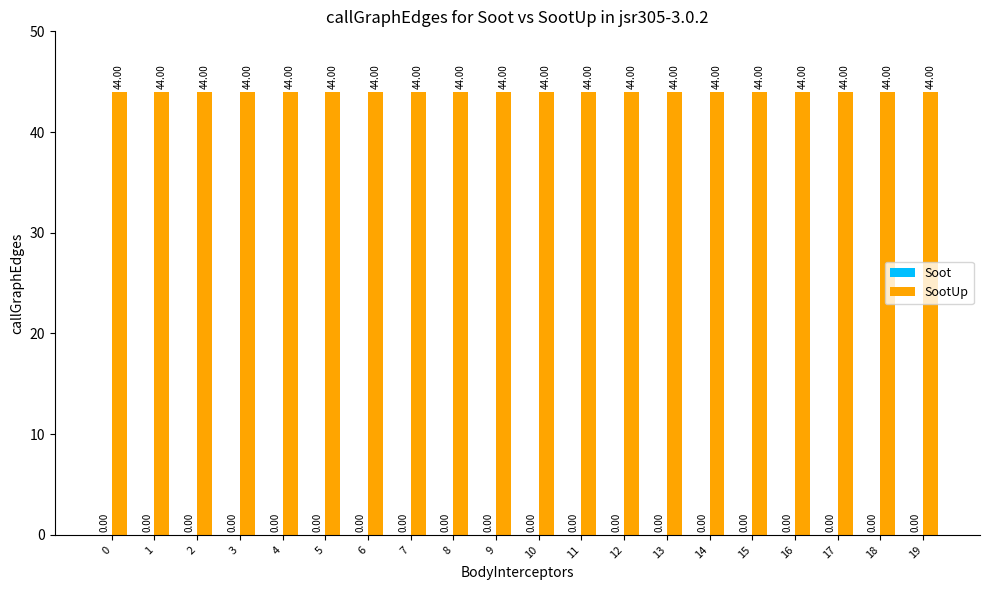

Is it true that SootUp equals 29 at 19?

False